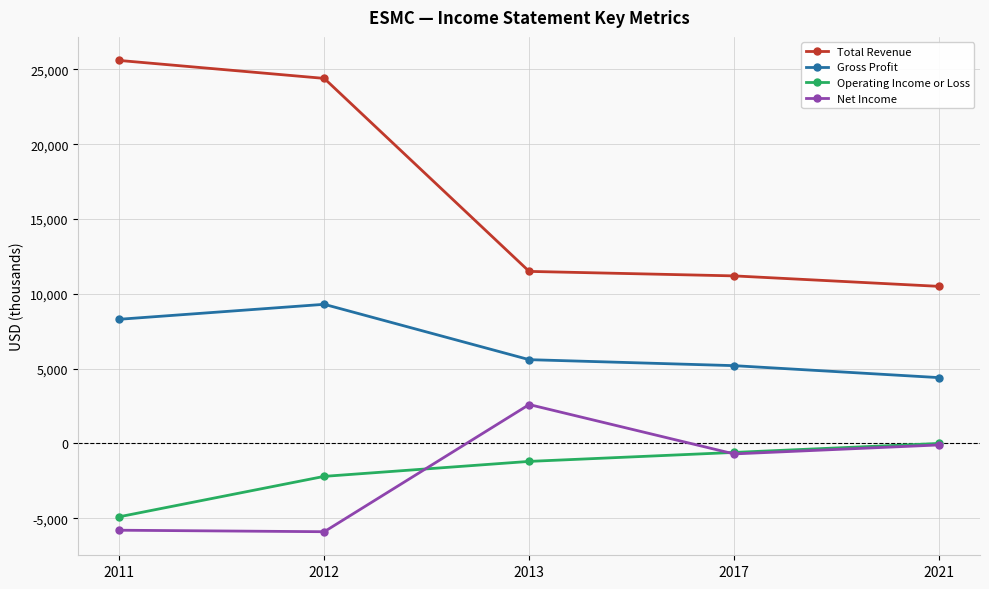

What is the sum of the Total Revenue values at 2012 and 2013?

35900